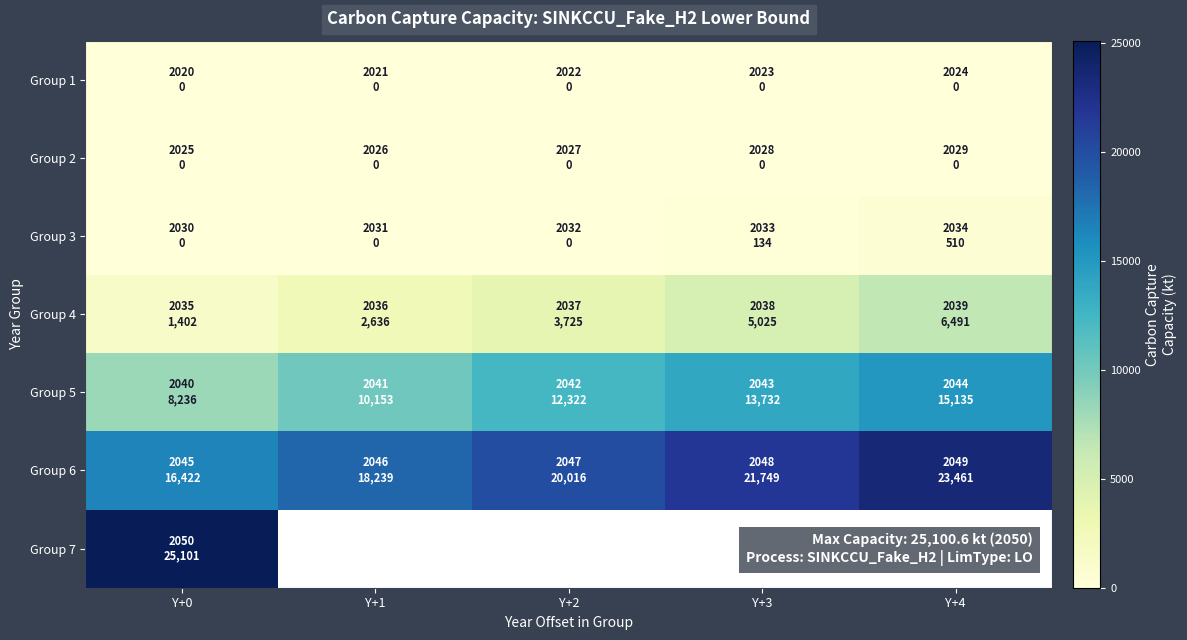

At how many categories does at least one series exceed 21538?

3